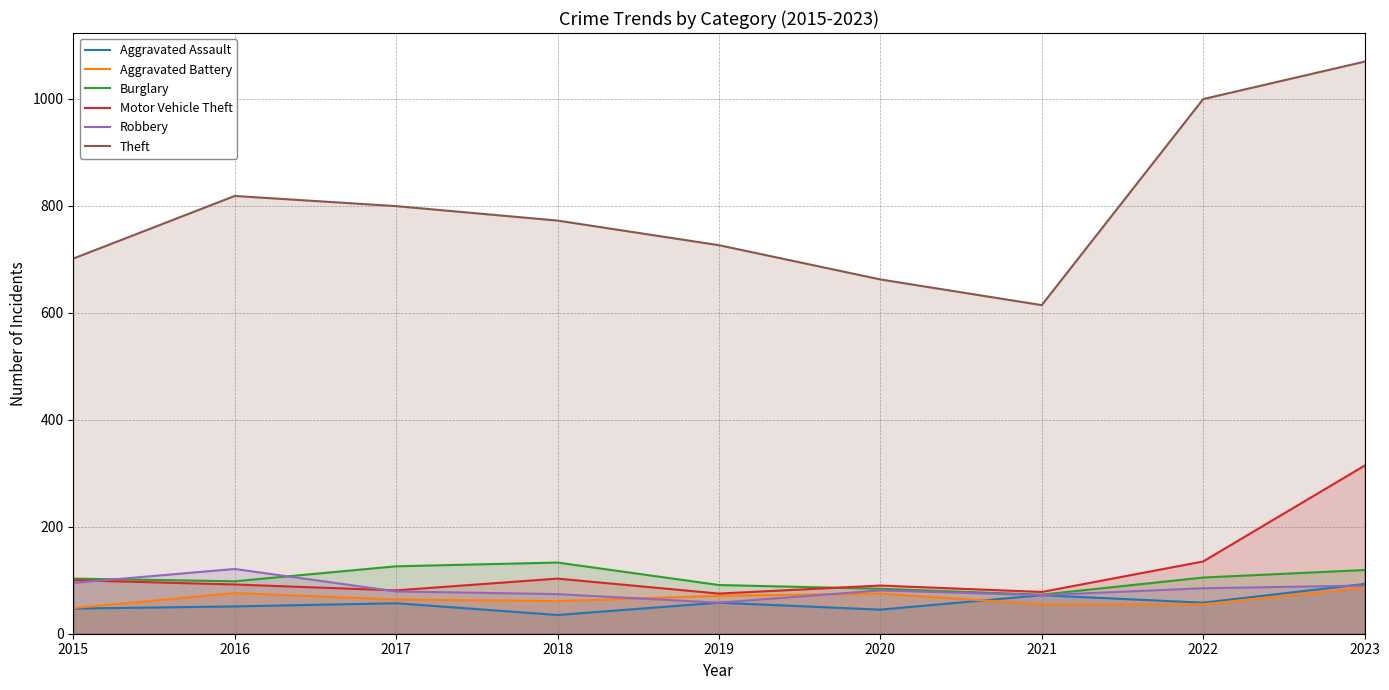

Reading left to right, list all the values displayed in this chart.

Aggravated Assault: 47	51	57	35	58	45	72	58	93
Aggravated Battery: 48	76	64	61	71	75	55	55	86
Burglary: 103	98	126	133	91	84	73	105	119
Motor Vehicle Theft: 100	92	81	103	75	90	78	135	314
Robbery: 95	121	79	74	58	81	72	85	90
Theft: 701	818	799	772	726	662	614	999	1069